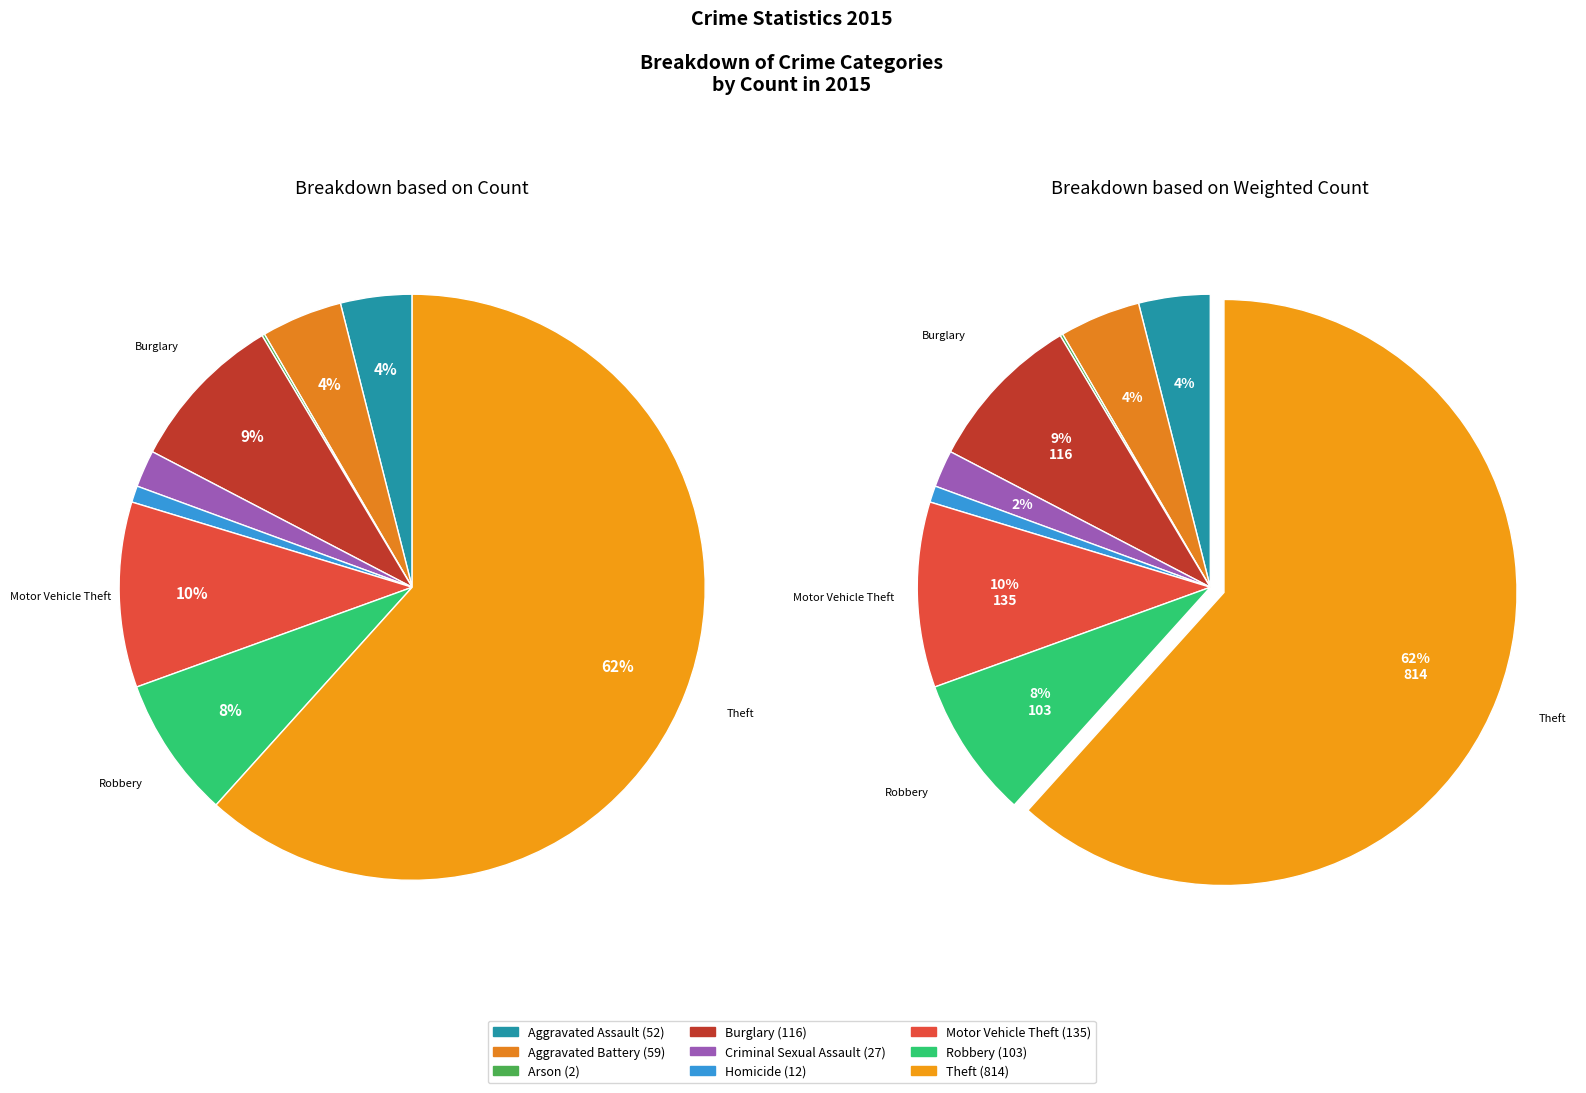

Rank the categories by value from lowest to highest.

Arson, Homicide, Criminal Sexual Assault, Aggravated Assault, Aggravated Battery, Robbery, Burglary, Motor Vehicle Theft, Theft